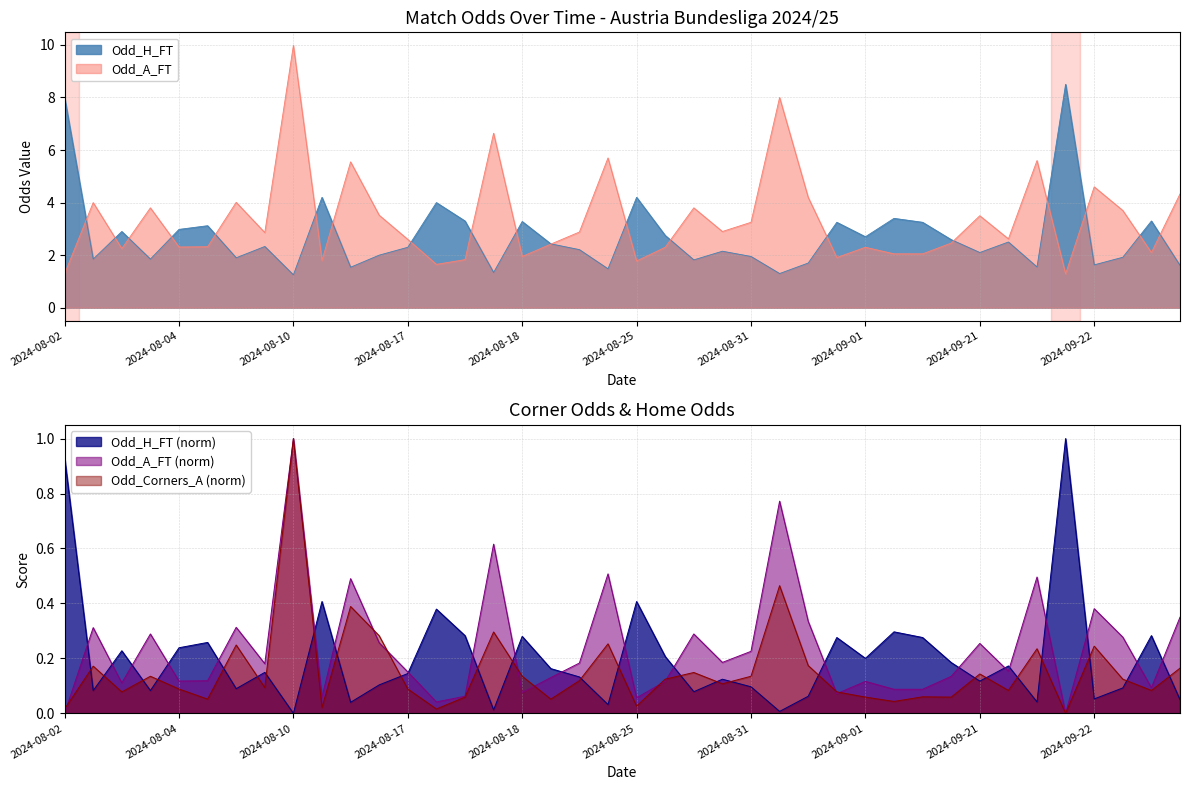

Reading left to right, what are all the values shown in this chart?

Odd_H_FT: 0.9	0.1	0.2	0.1	0.2	0.3	0.1	0.1	0.0	0.4	0.0	0.1	0.1	0.4	0.3	0.0	0.3	0.2	0.1	0.0	0.4	0.2	0.1	0.1	0.1	0.0	0.1	0.3	0.2	0.3	0.3	0.2	0.1	0.2	0.0	1.0	0.1	0.1	0.3	0.0
Odd_A_FT: 0.0	0.3	0.1	0.3	0.1	0.1	0.3	0.2	1.0	0.1	0.5	0.3	0.2	0.0	0.1	0.6	0.1	0.1	0.2	0.5	0.1	0.1	0.3	0.2	0.2	0.8	0.3	0.1	0.1	0.1	0.1	0.1	0.3	0.2	0.5	0.0	0.4	0.3	0.1	0.3
Odd_Corners_A: 0.0	0.2	0.1	0.1	0.1	0.1	0.2	0.1	1.0	0.0	0.4	0.3	0.1	0.0	0.1	0.3	0.1	0.1	0.1	0.3	0.0	0.1	0.1	0.1	0.1	0.5	0.2	0.1	0.1	0.0	0.1	0.1	0.1	0.1	0.2	0.0	0.2	0.1	0.1	0.2